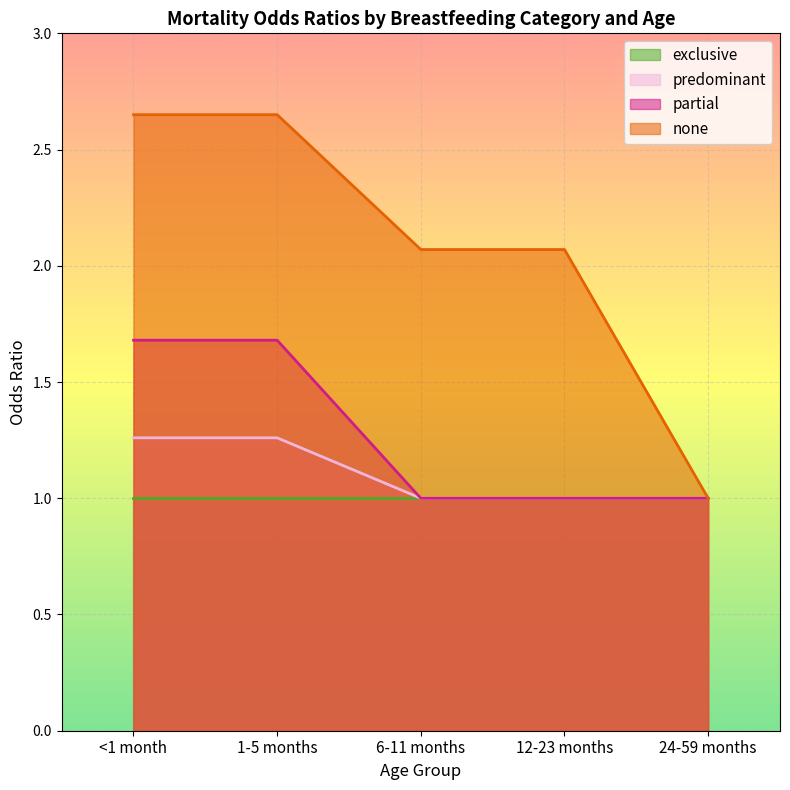

Does the chart display data point markers on the line(s)?

No